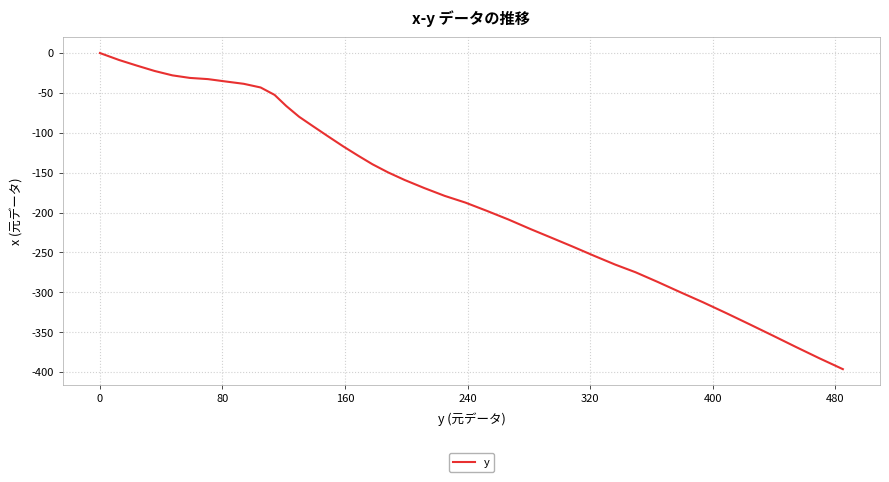

How many distinct data groups are displayed?

1